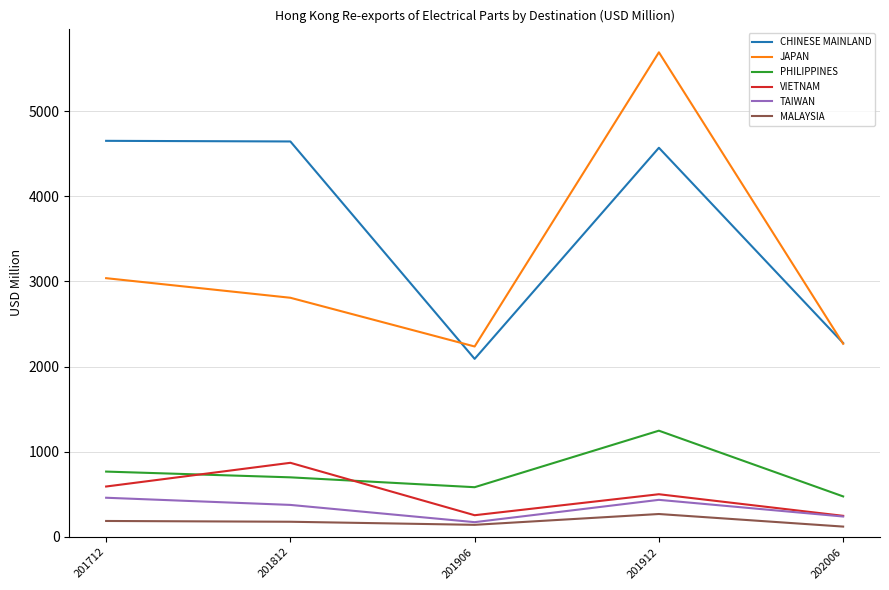

Which series has the largest total across all categories?

CHINESE MAINLAND